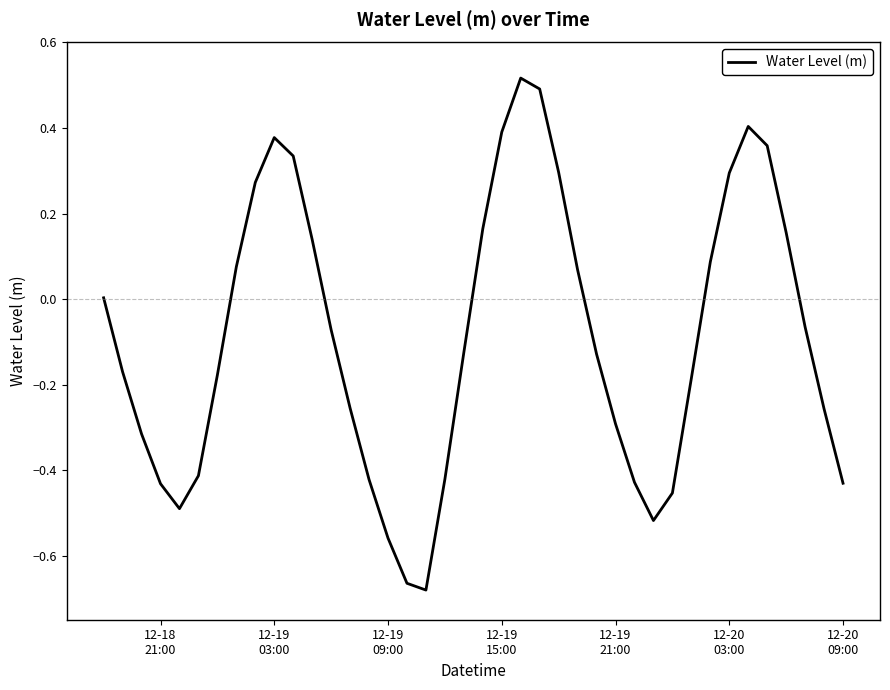

What is the difference between the maximum and minimum values?

1.2